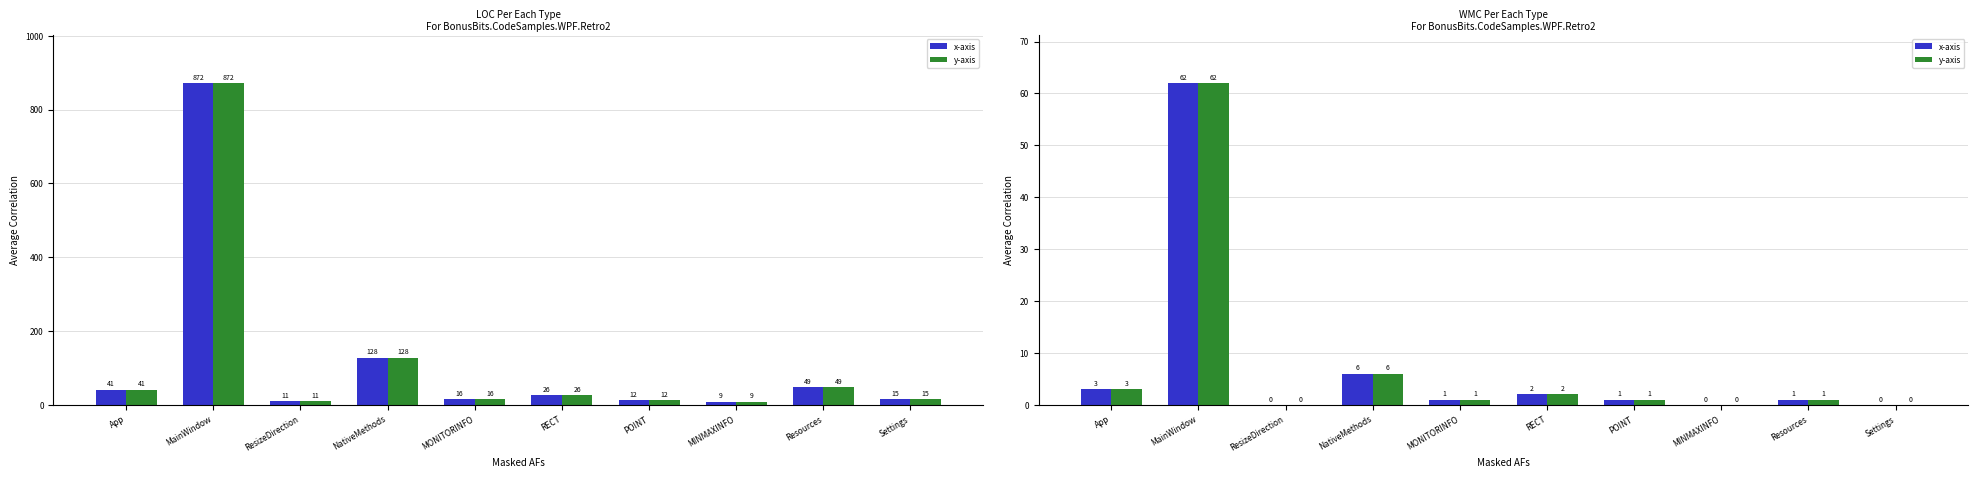

True or false: y-axis has a value of 2 at RECT.

True